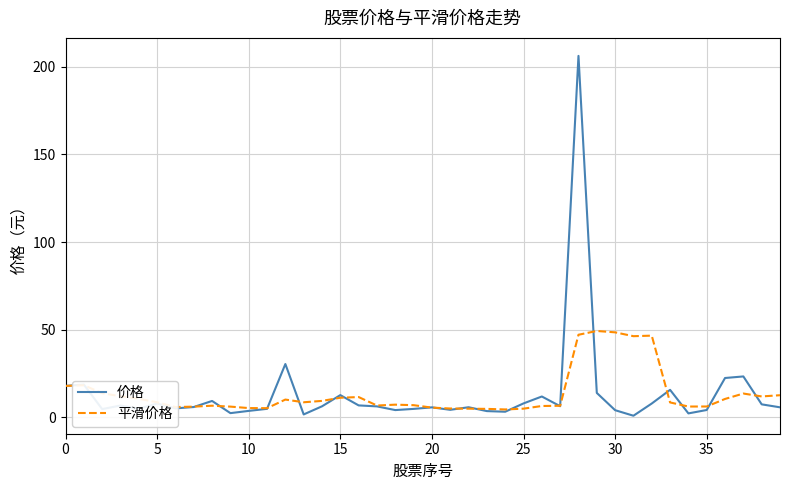

List the series in order of their peak value, highest first.

价格, 平滑价格